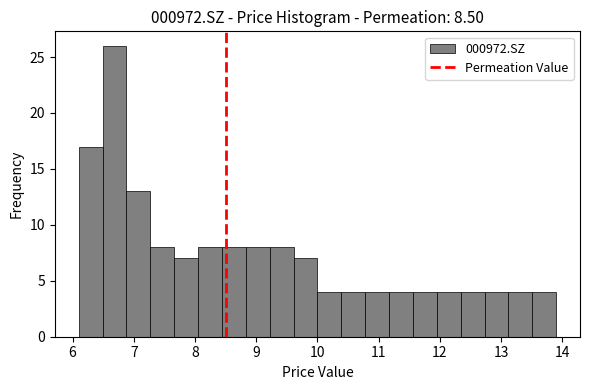

Read against the x-axis, roughly where is the centre of the tallest bar?

6.7